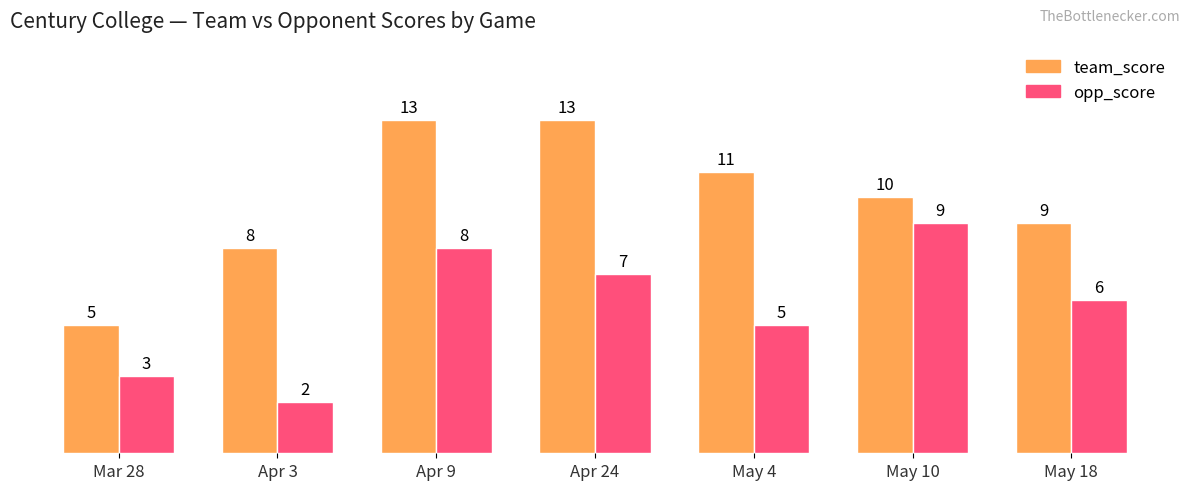

Reading left to right, list all the values displayed in this chart.

team_score: Mar 28=5	Apr 3=8	Apr 9=13	Apr 24=13	May 4=11	May 10=10	May 18=9
opp_score: Mar 28=3	Apr 3=2	Apr 9=8	Apr 24=7	May 4=5	May 10=9	May 18=6